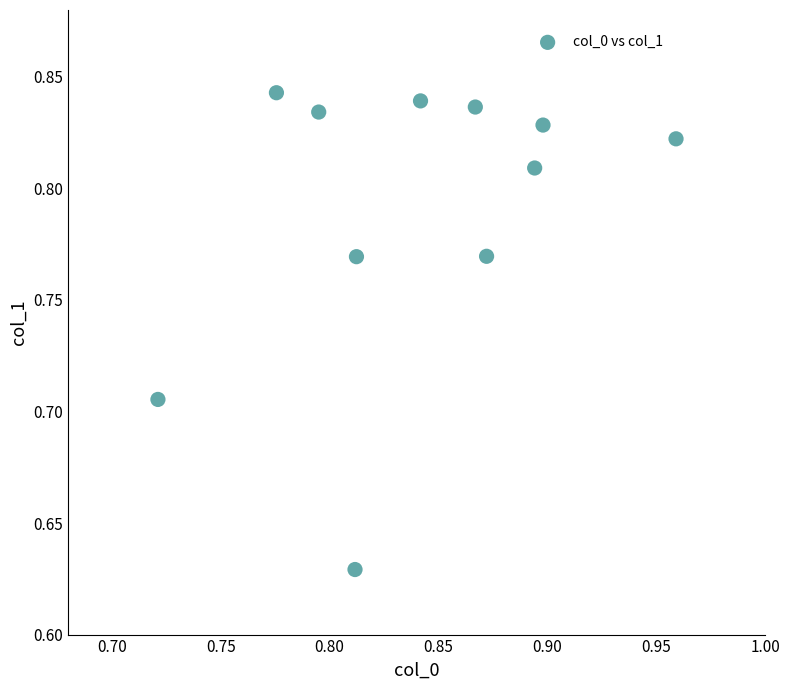

How many points are shown in the scatter plot?

11